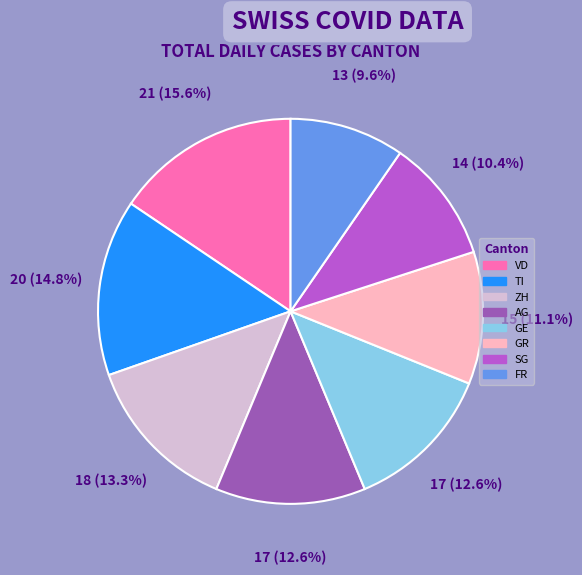

Count the number of slices in the pie.

8